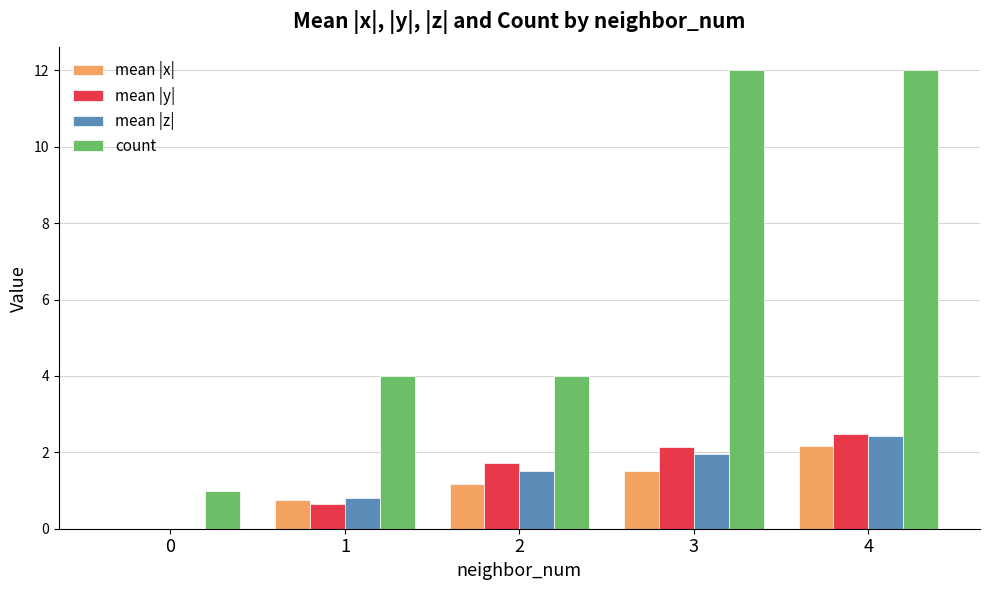

What is the sum of the count values at 1 and 3?

16.0